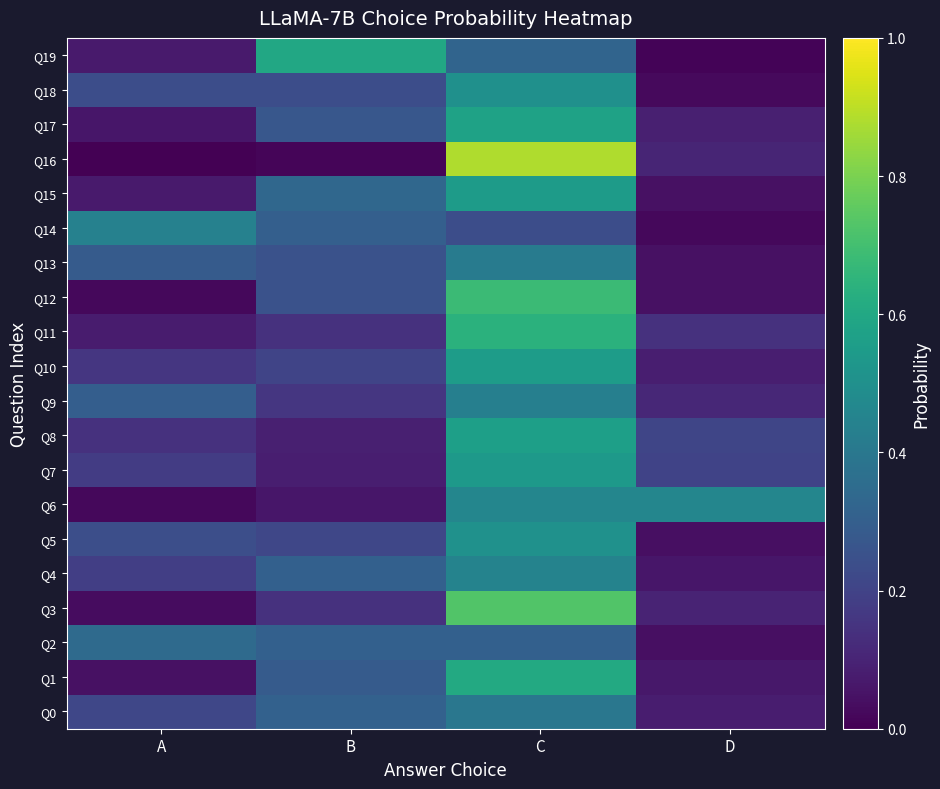

What is the total value across all series at D?

2.0